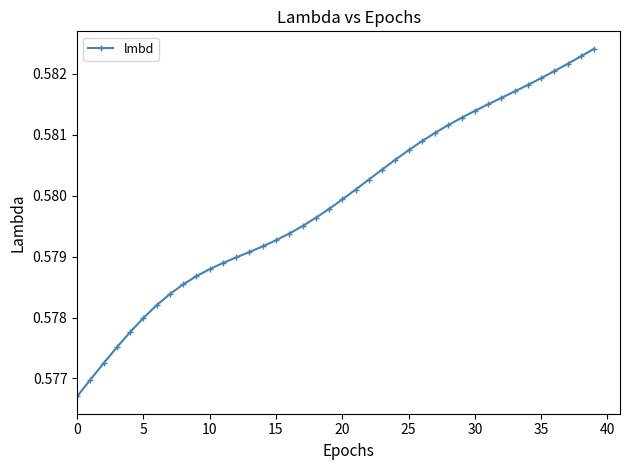

How many lines are shown in the chart?

1